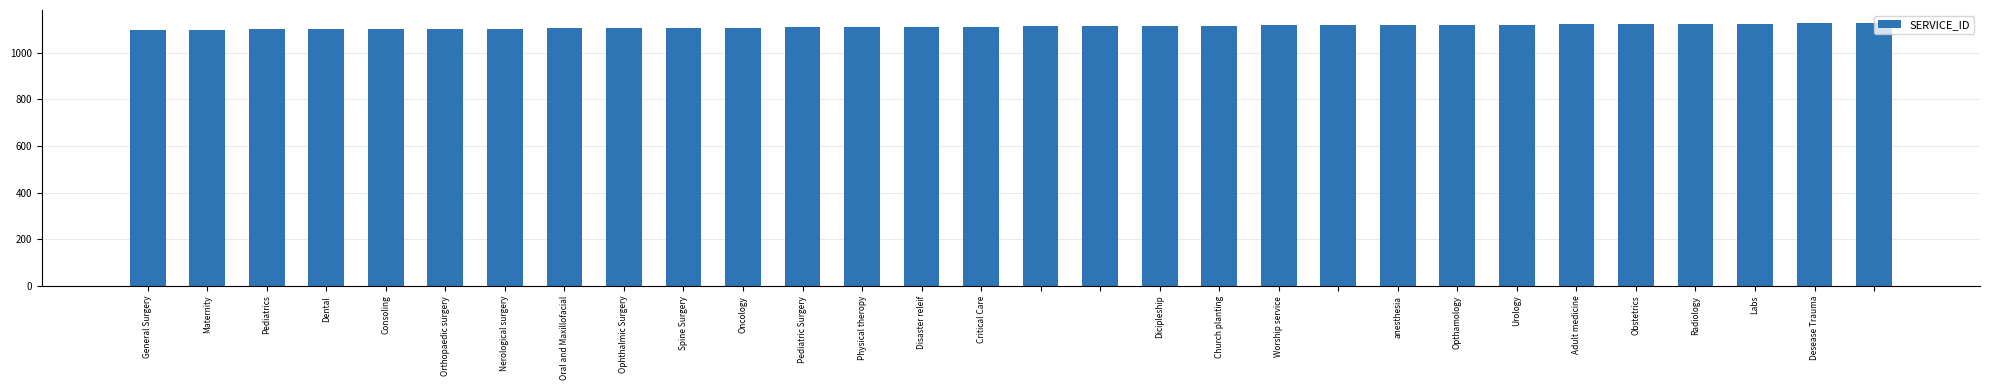

What is the greatest value displayed?

1127